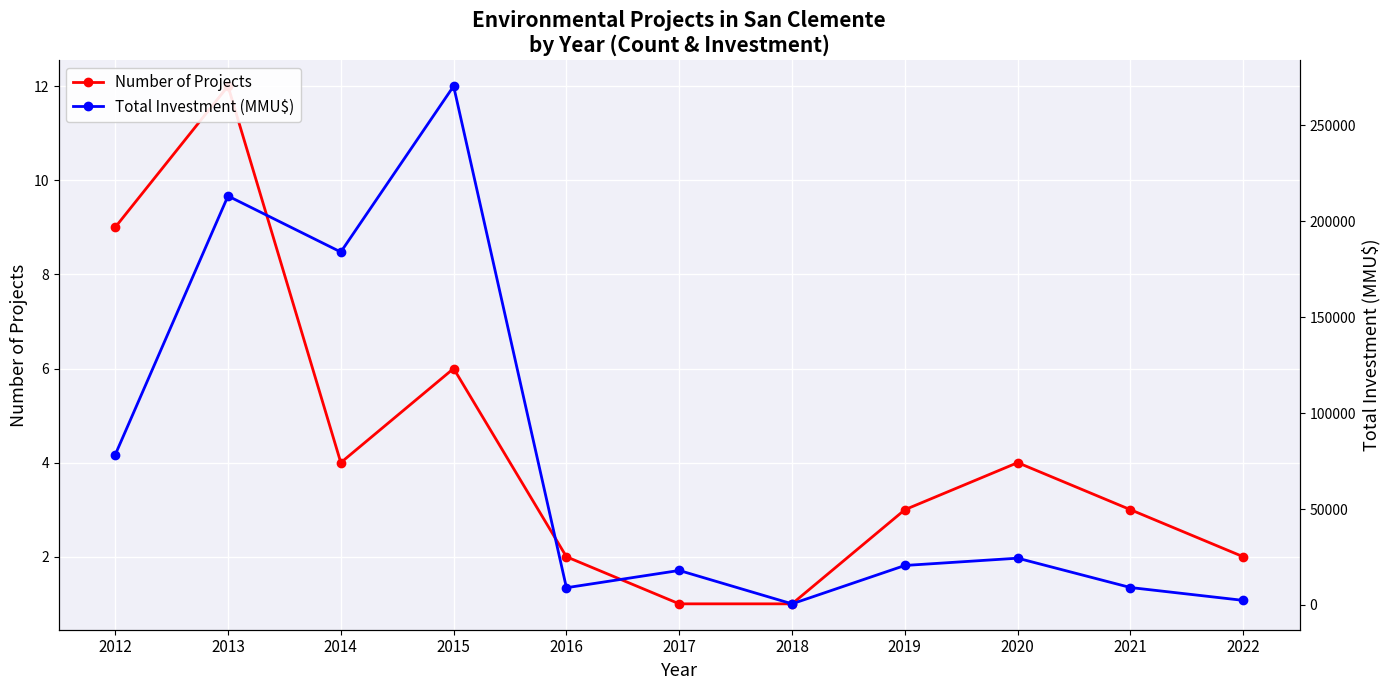

At how many categories does at least one series exceed 236709?

1